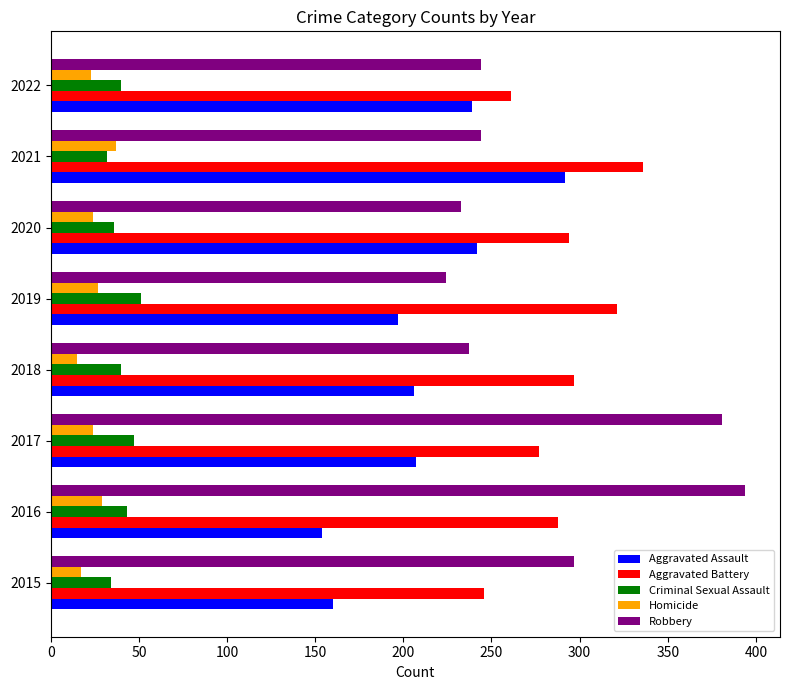

What value does the Robbery series have at 2020?

233